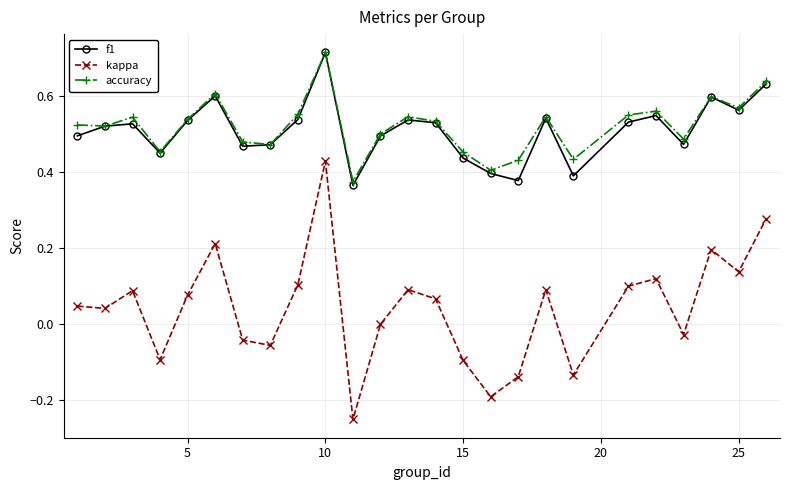

True or false: f1 has more than 0 points higher than both neighbors.

True